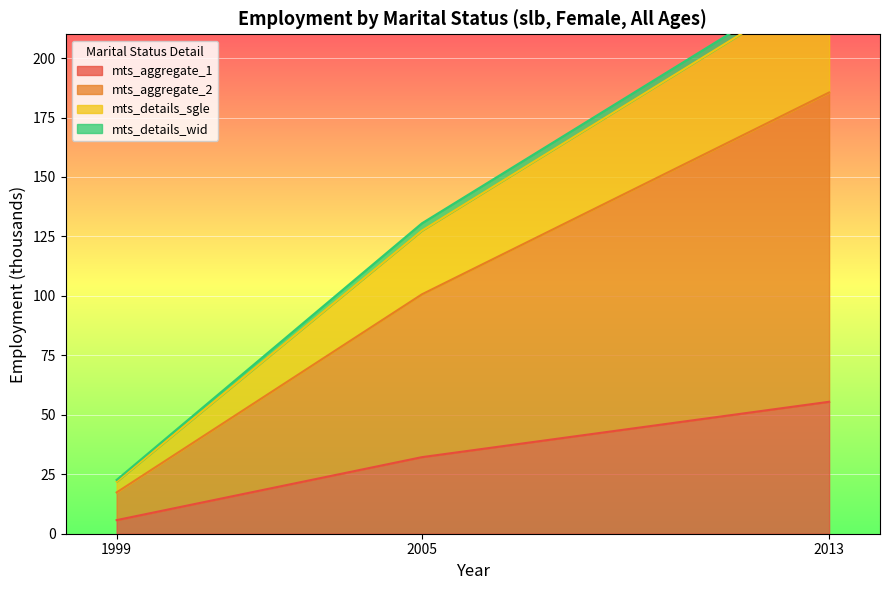

What is the difference between the maximum and minimum values in the mts_aggregate_2 series?

168.2